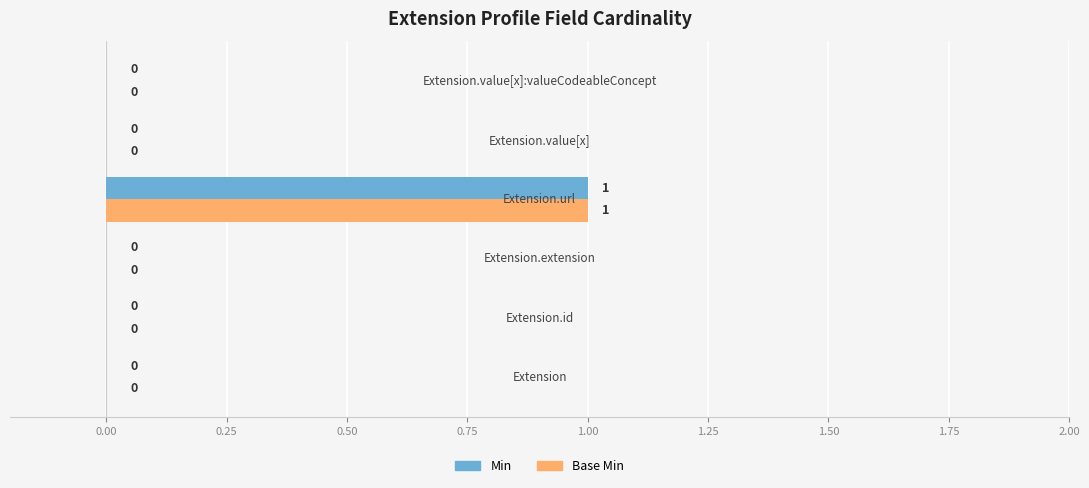

What are all the series names shown in the legend?

Min, Base Min